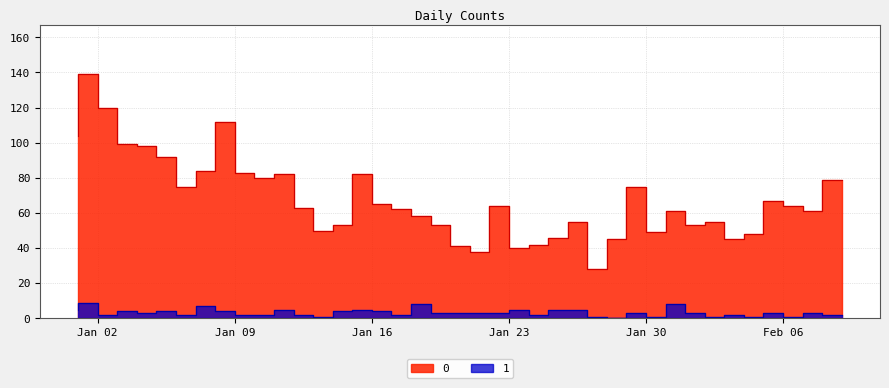

What is the greatest value displayed?

139